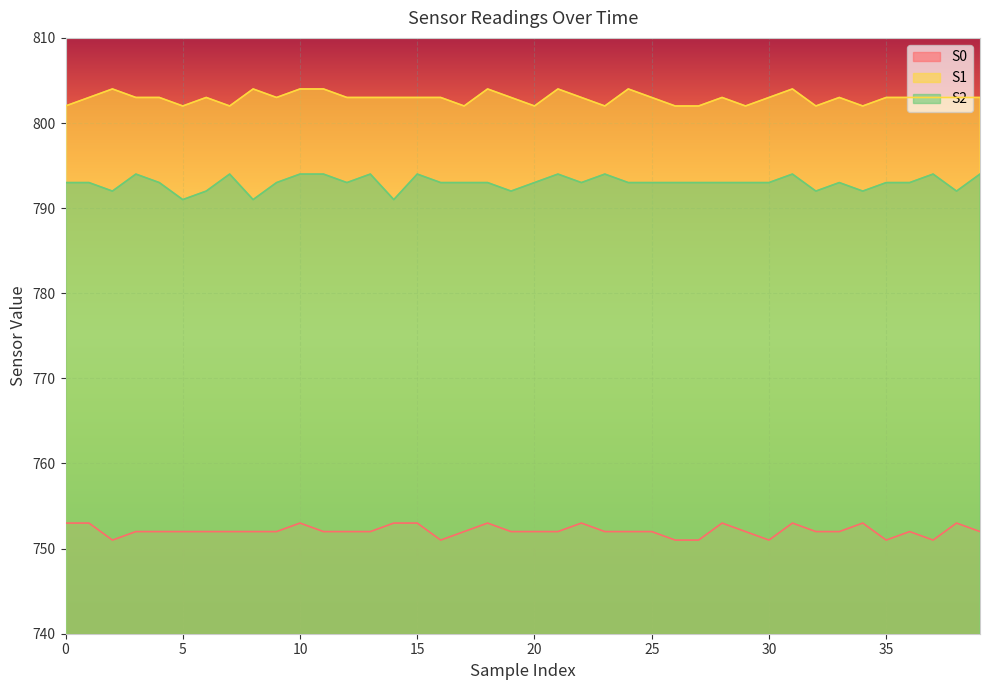

What is the sum of the S2 values at 21 and 13?

1588